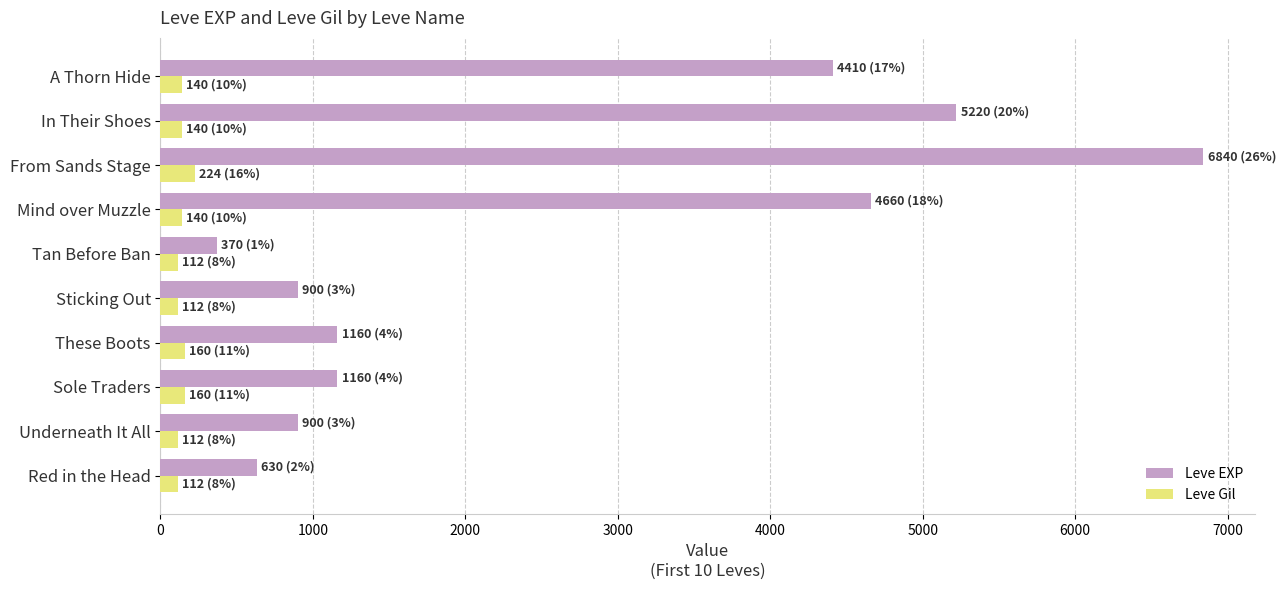

Which series has the largest range (max minus min)?

Leve EXP